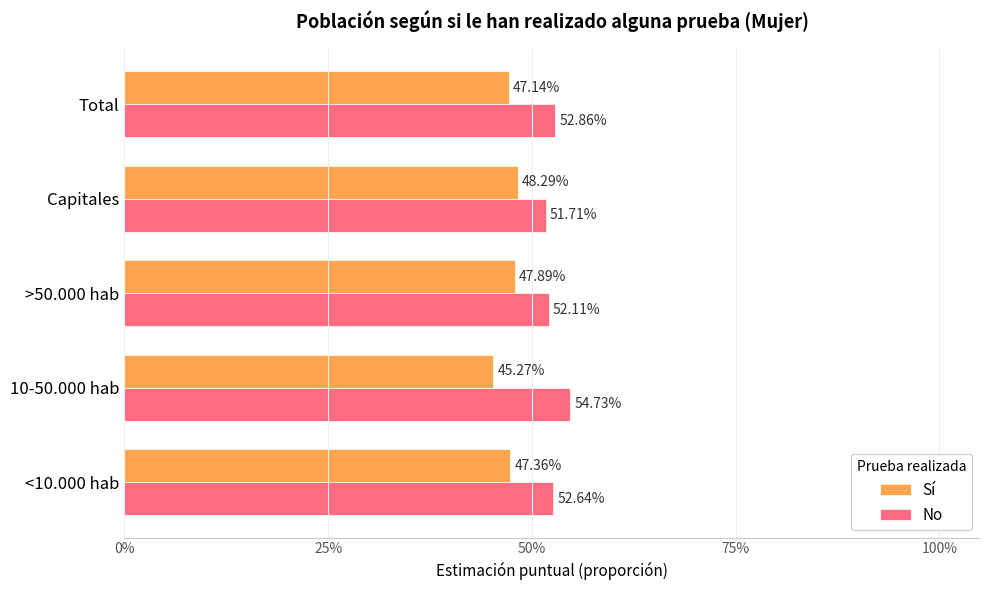

What are all the series names shown in the legend?

Sí, No